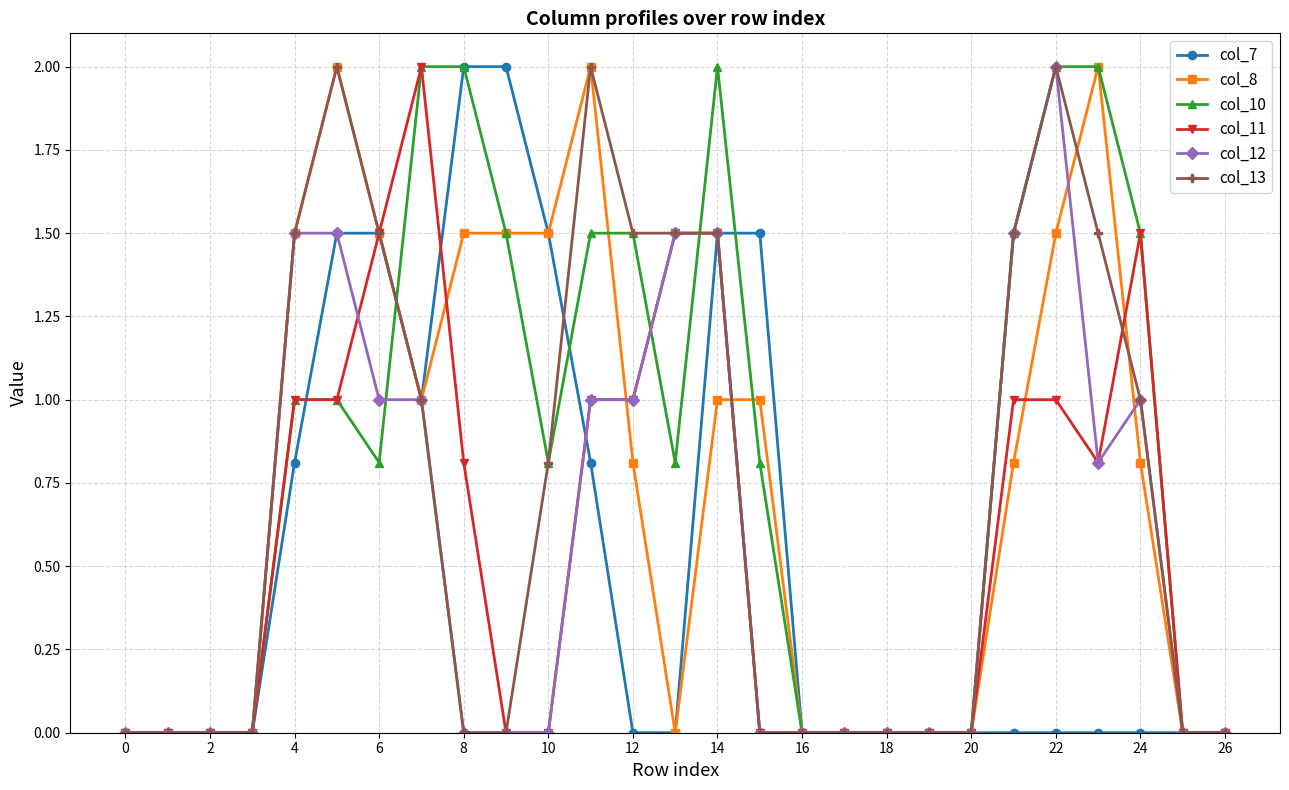

What is the value of the col_12 point at the 22nd from the left?

1.5